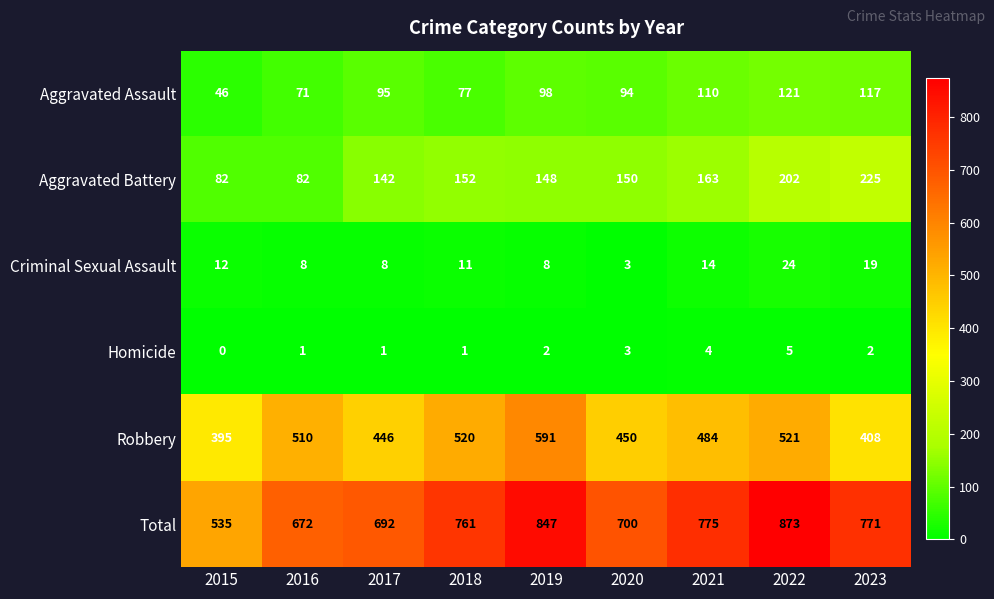

Which label corresponds to the smallest value in the chart?

2015